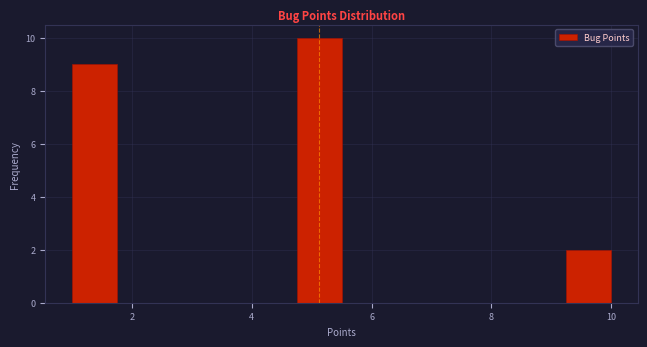

Around what value on the x-axis is the tallest bar? Give the approximate position of its centre, as read against the axis.

5.2